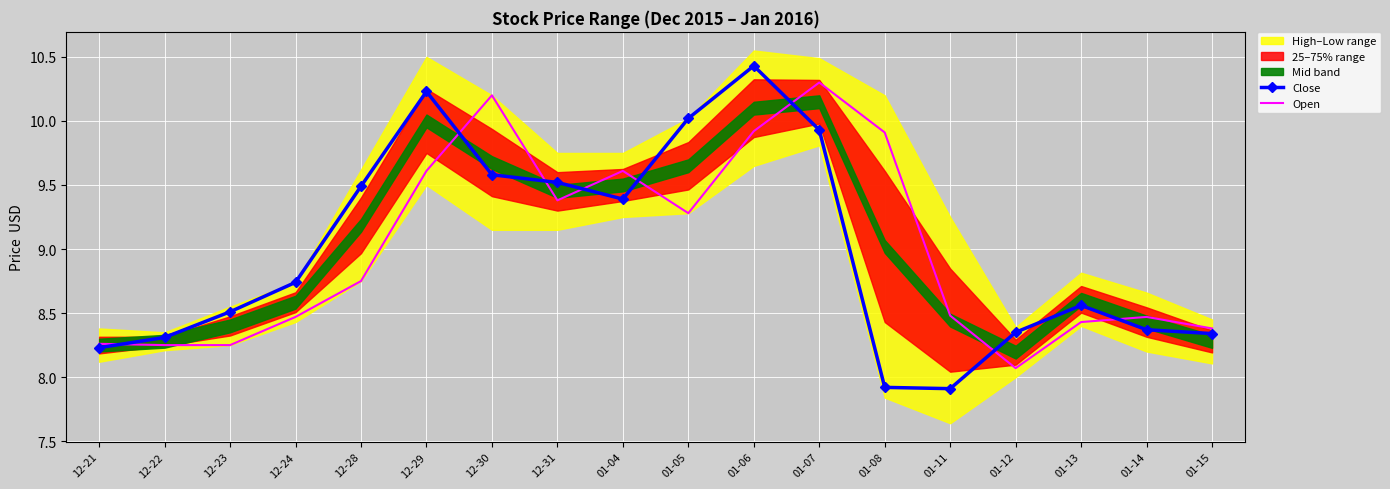

What is the label of the 4th point from the left?

12-24